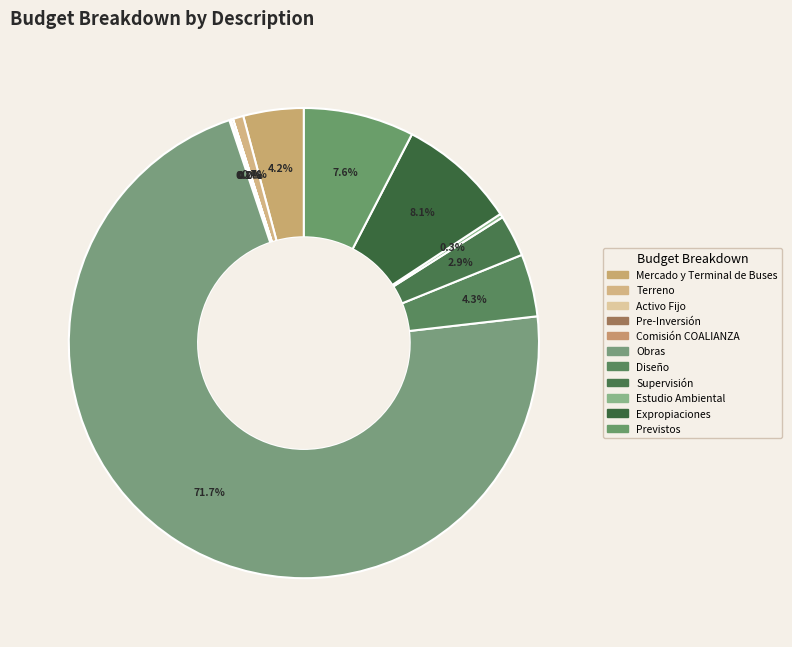

To the nearest percent, what percentage of the pie is Previstos?

8%